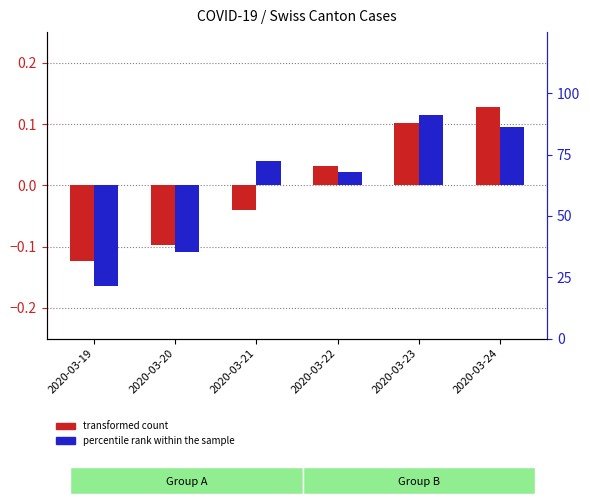

How many bars are there in each group?

2